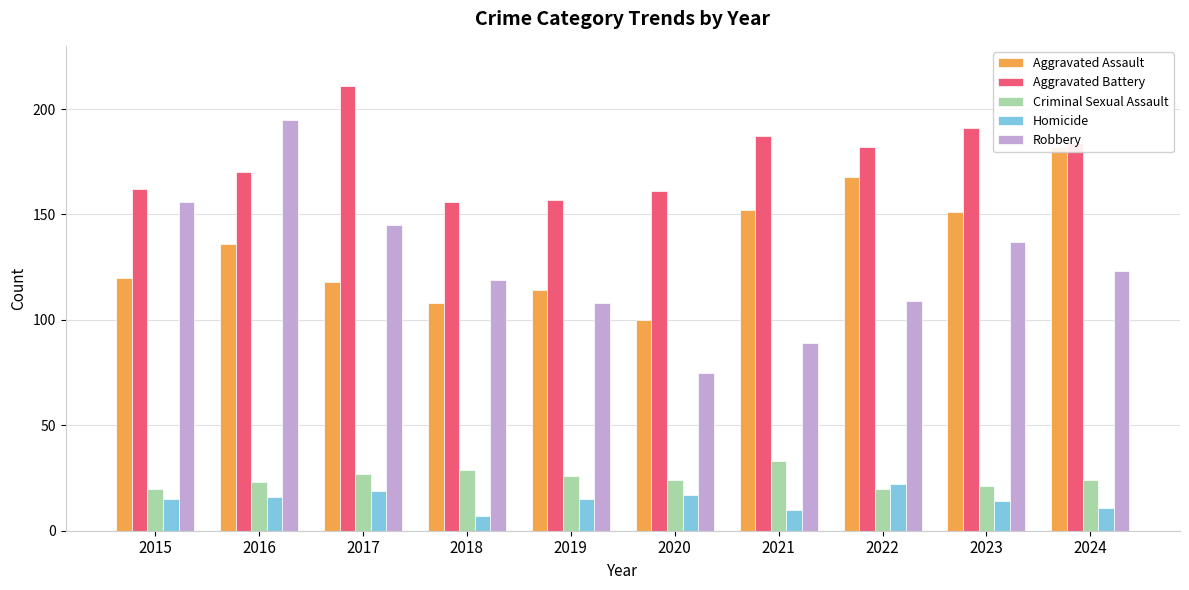

What is the maximum value shown in the chart?

211